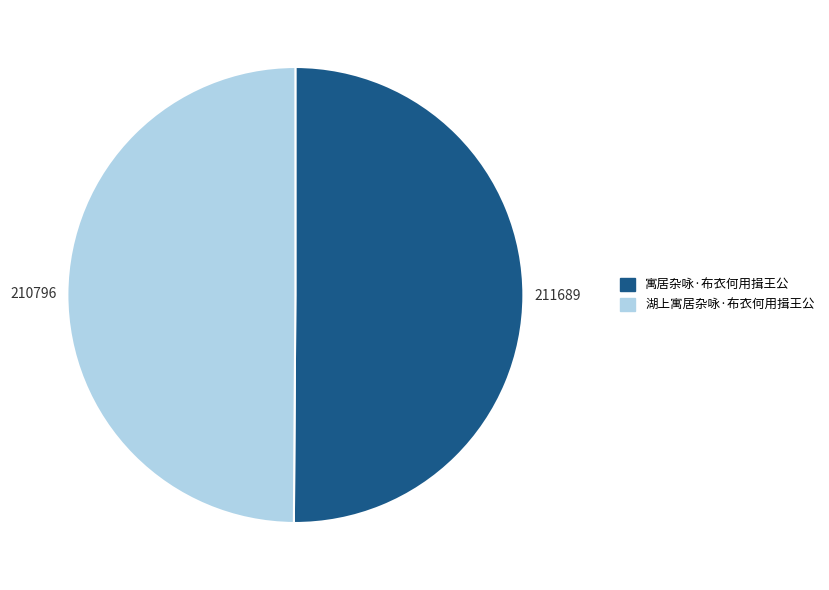

What is the ratio of the value at 寓居杂咏·布衣何用揖王公 to the value at 湖上寓居杂咏·布衣何用揖王公?

1.0